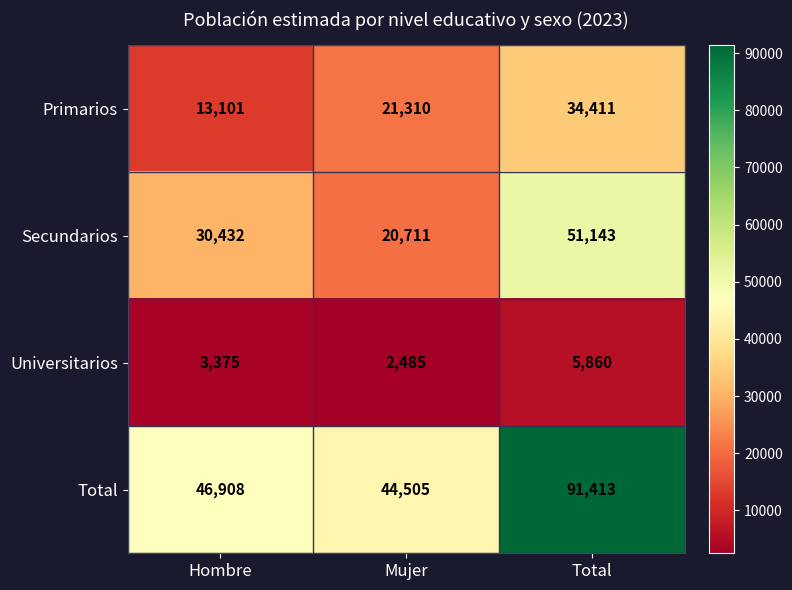

Reading left to right, list all the values displayed in this chart.

Primarios: 13101	21310	34411
Secundarios: 30432	20711	51143
Universitarios: 3375	2485	5860
Total: 46908	44505	91413